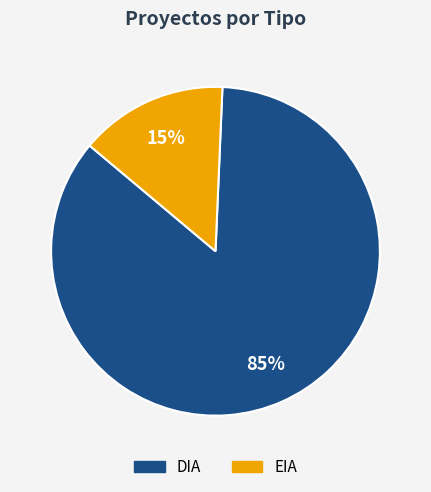

To the nearest percent, what is the combined percentage of DIA and EIA?

100%